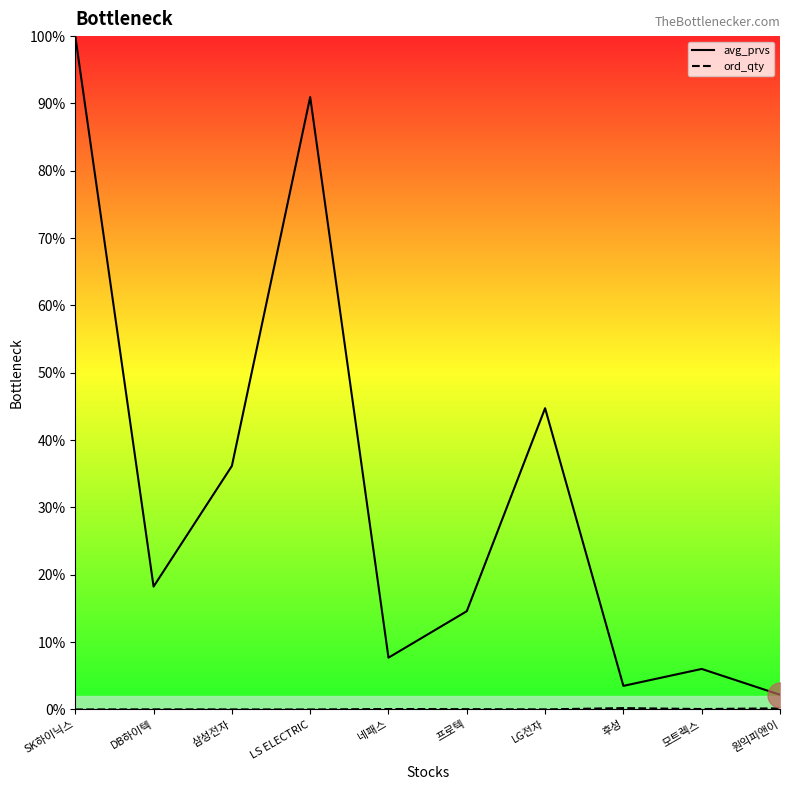

How many categories are shown in the chart?

10